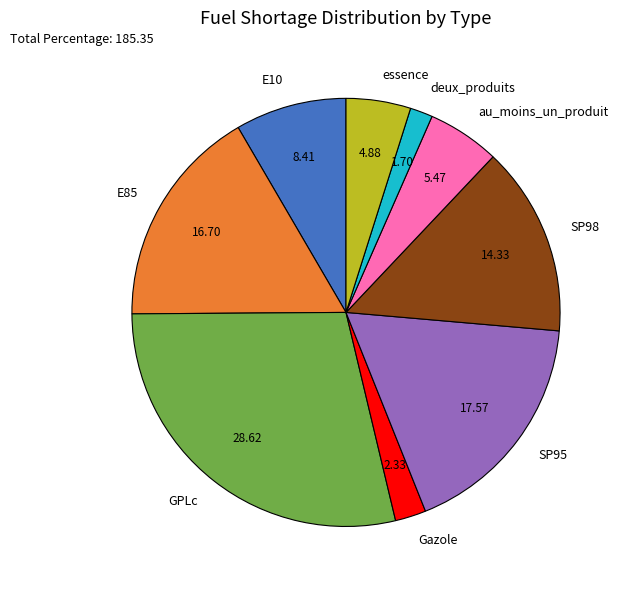

Which has a higher value, SP95 or E85?

SP95